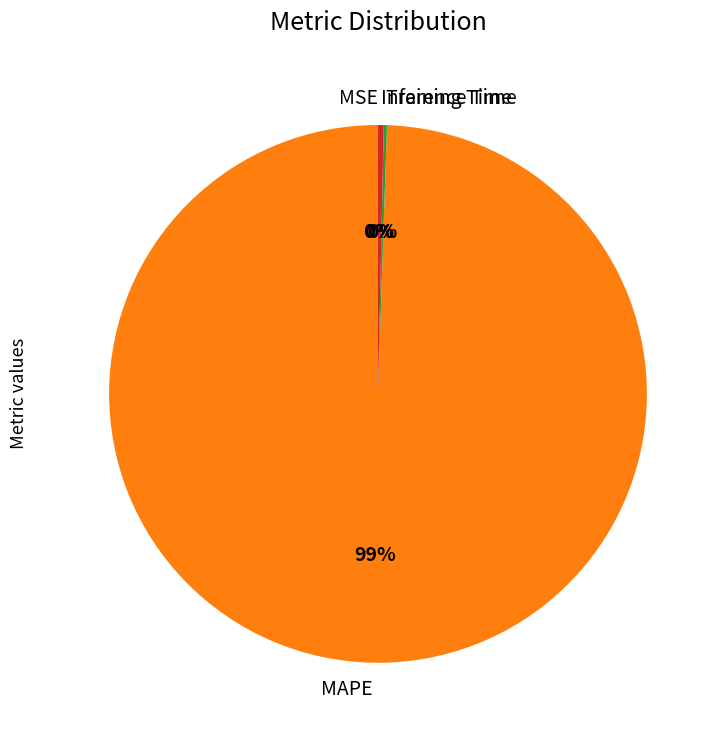

Is there a majority slice in this chart?

Yes